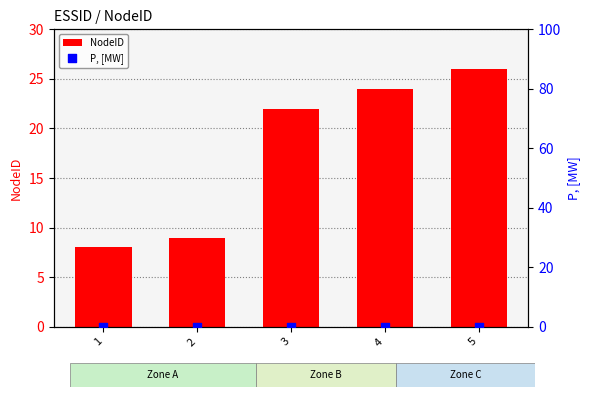

Which series reaches the minimum Y coordinate?

P, [MW]